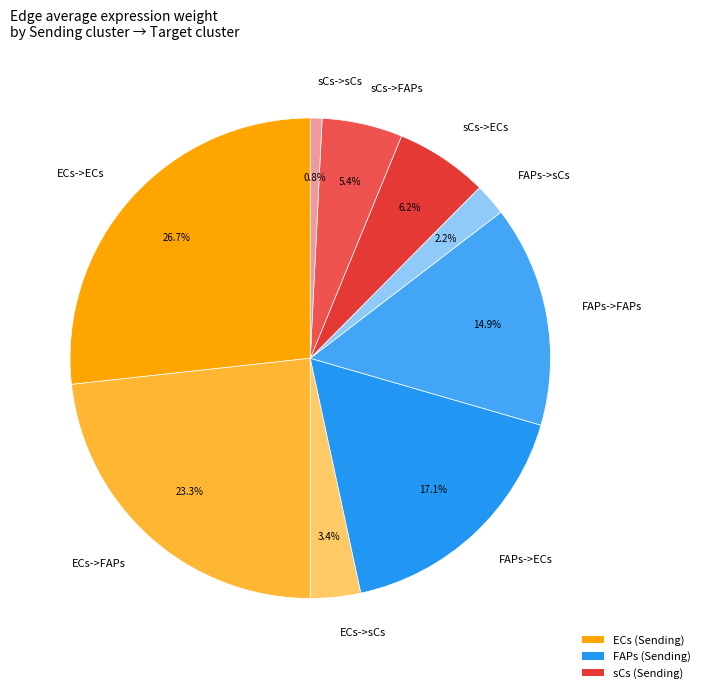

To the nearest percent, what is the combined percentage of sCs->ECs and ECs->ECs?

33%